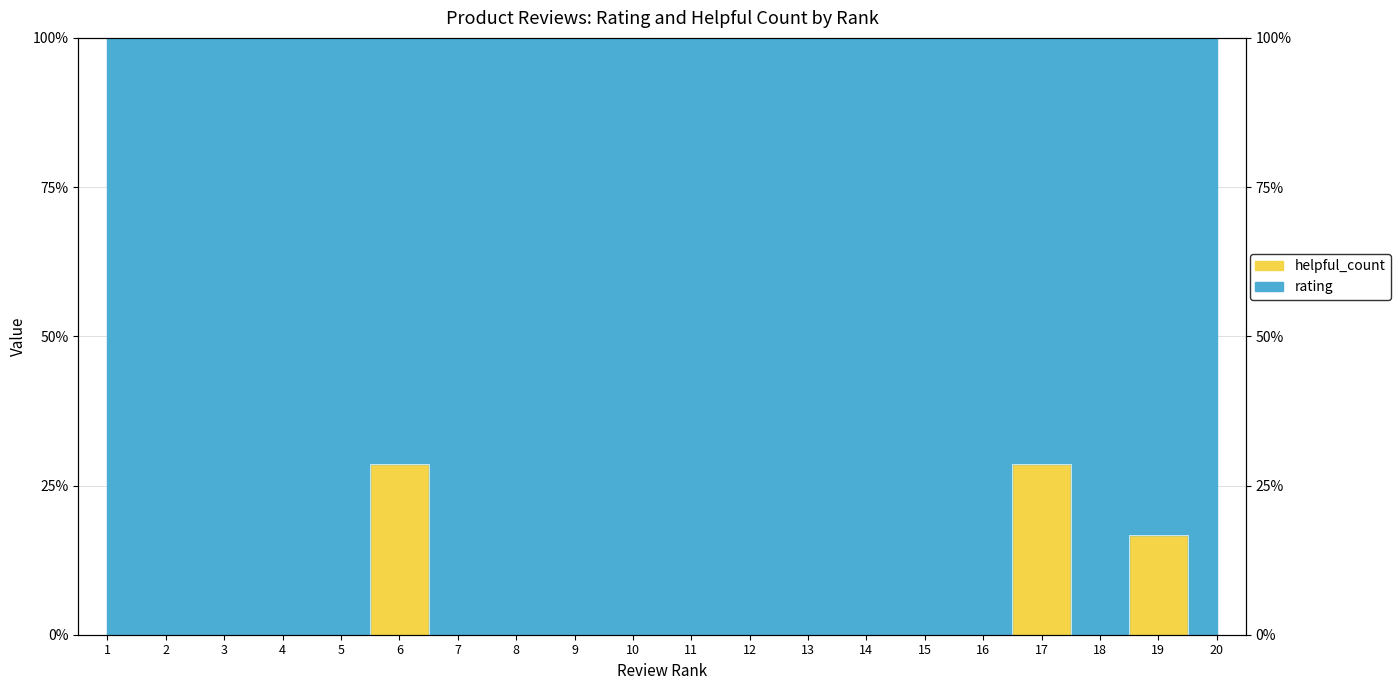

Which category has the lowest value across all series?

1